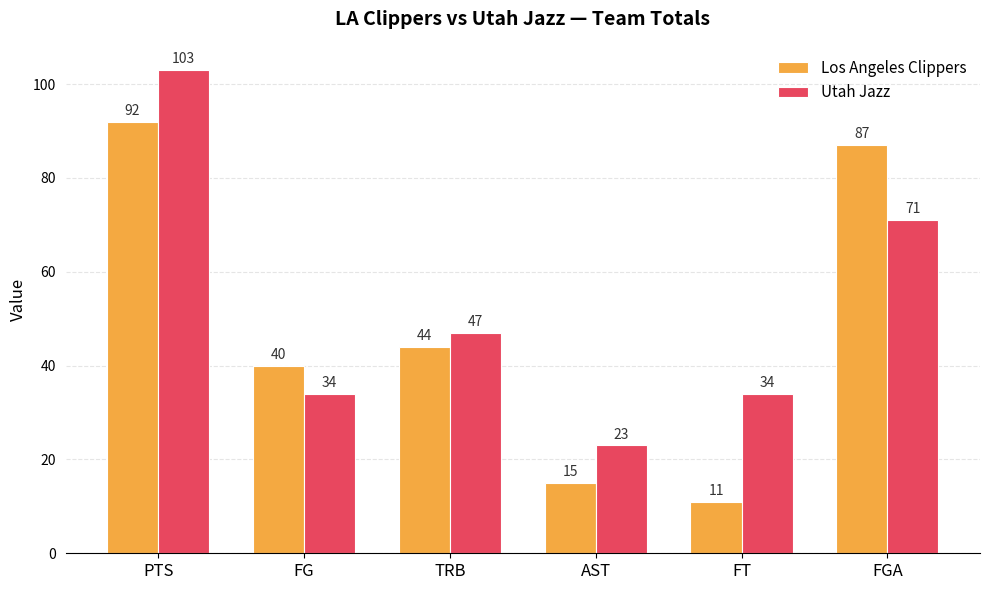

How many data points does each series have?

6